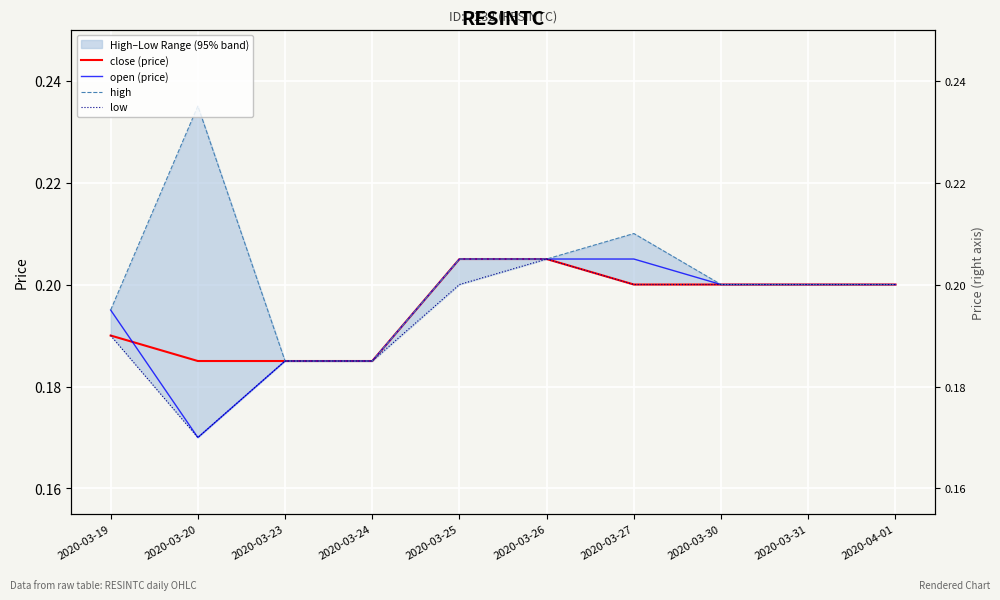

What is the maximum value for high?

0.2